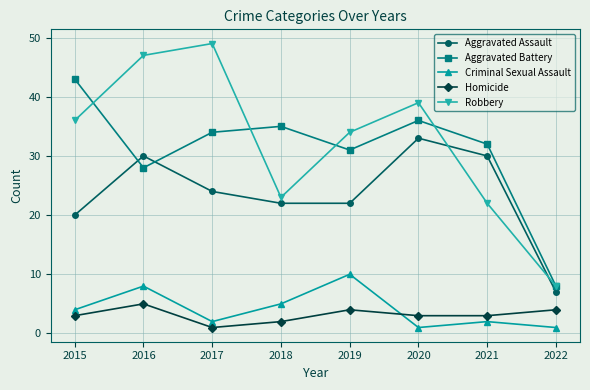

True or false: Robbery has a value of 38 at 2021.

False